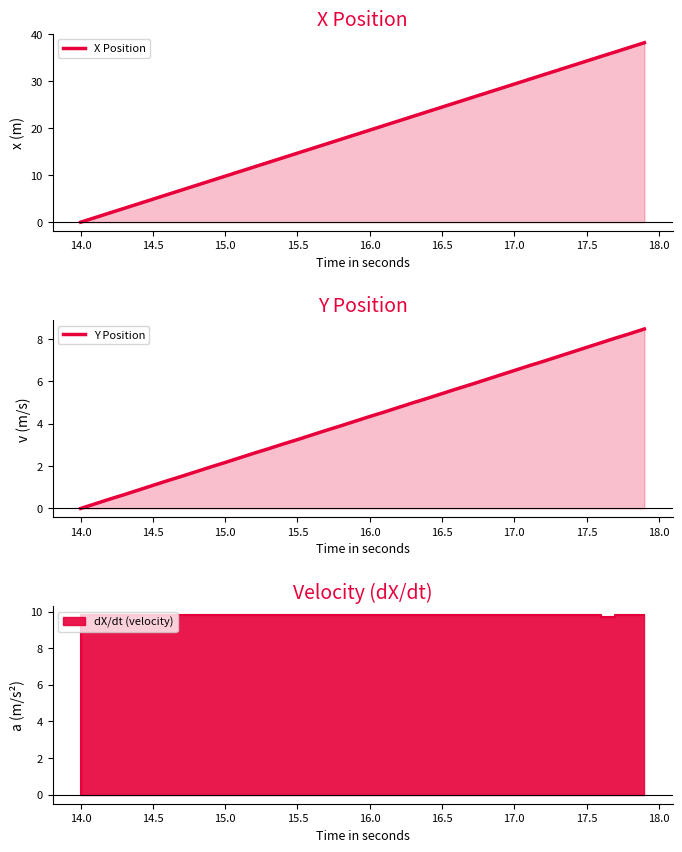

What is the difference between the maximum and second lowest values in the Y Position series?

8.2